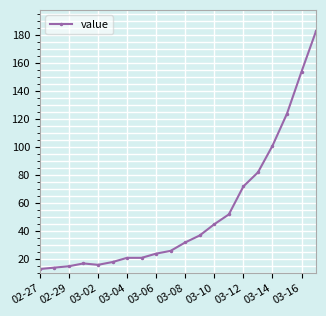

Reading right to left, transcribe all the data shown in this chart.

183	154	124	101	82	72	52	45	37	32	26	24	21	21	18	16	17	15	14	13